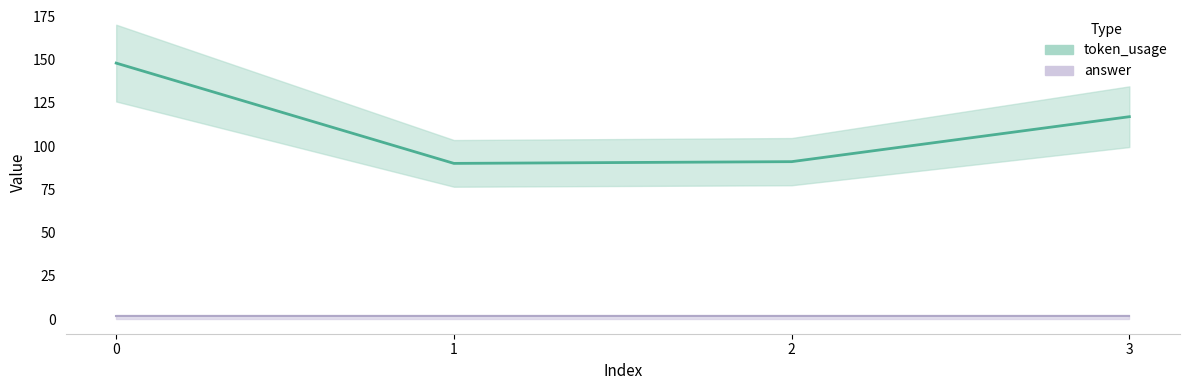

Read the value at 3.

117